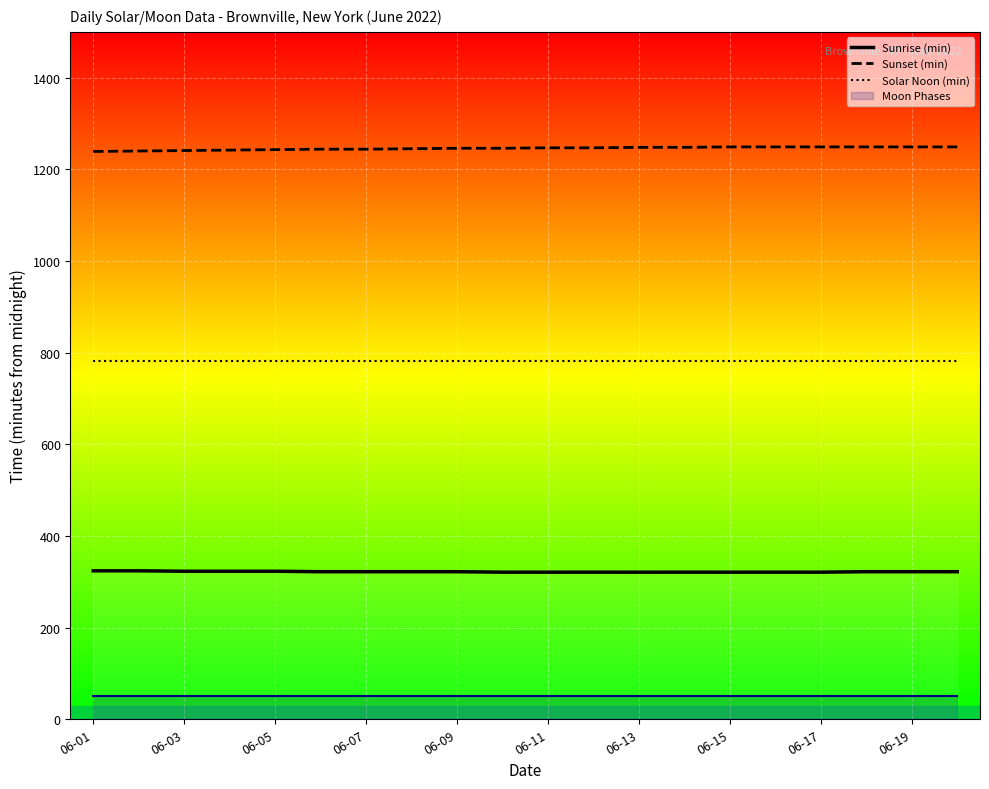

How many data points in Sunset (min) are above 1247?

8